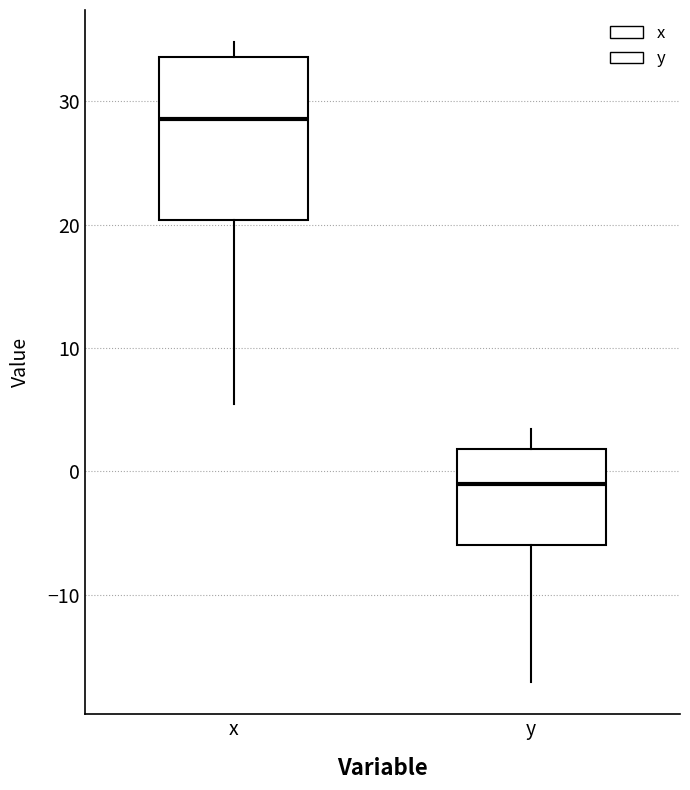

Which box is the tallest, from its lower edge to its upper edge?

x